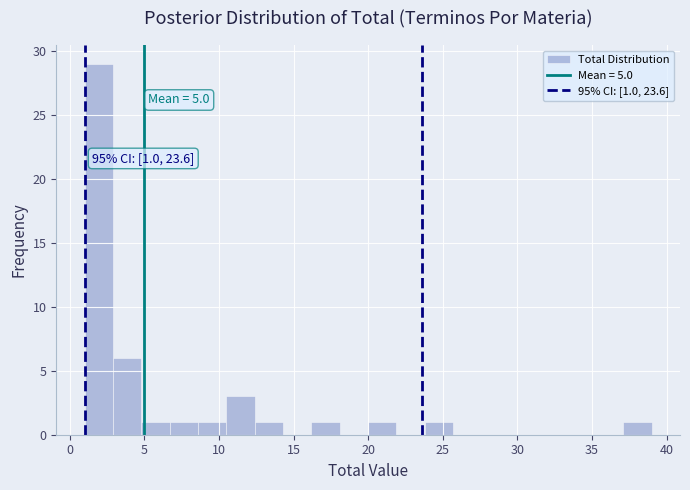

Read against the x-axis, roughly where is the centre of the tallest bar?

2.0